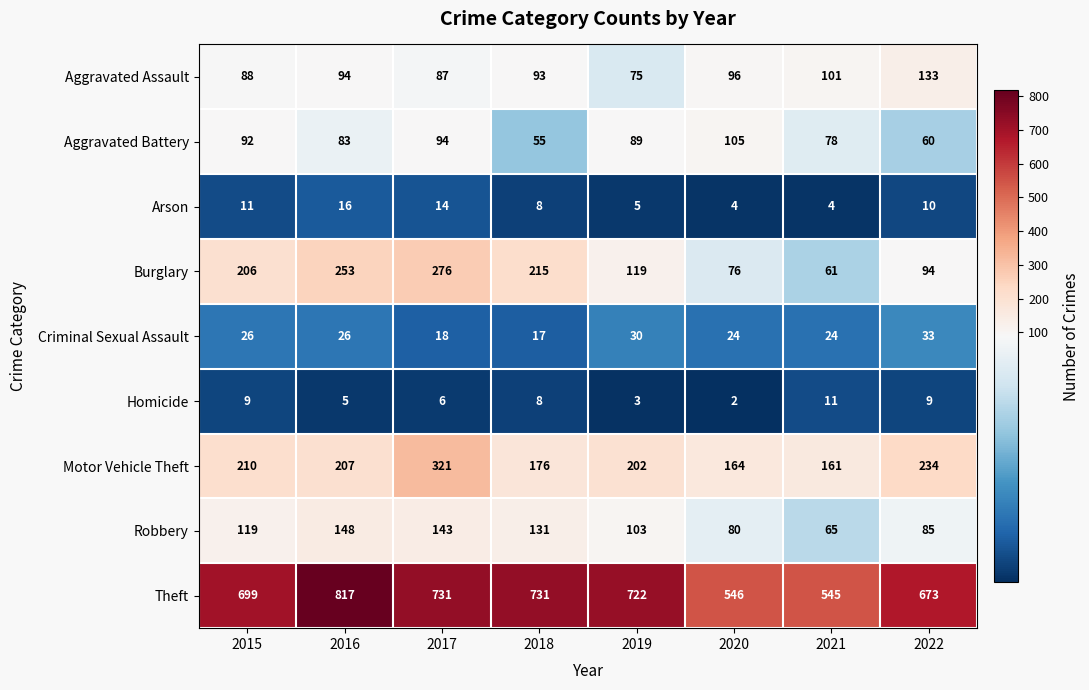

At 2017, list the series in order from largest to smallest.

Theft, Motor Vehicle Theft, Burglary, Robbery, Aggravated Battery, Aggravated Assault, Criminal Sexual Assault, Arson, Homicide